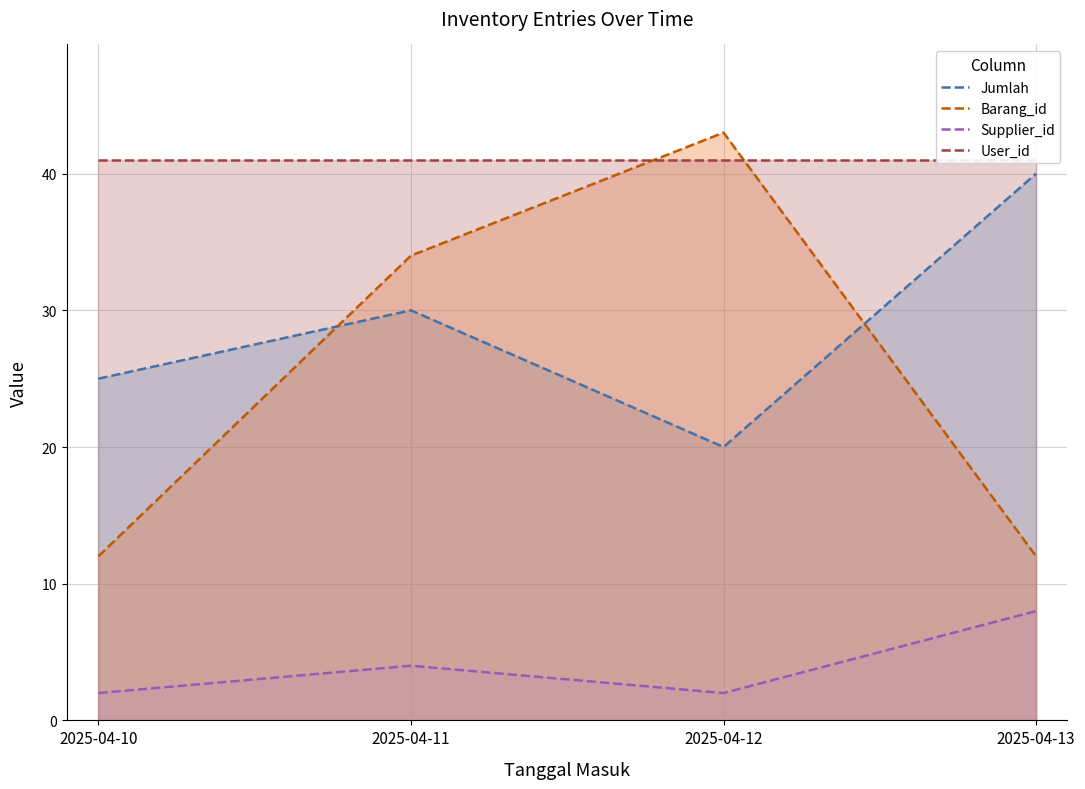

What is the value of the Jumlah point at the 4th from the left?

40